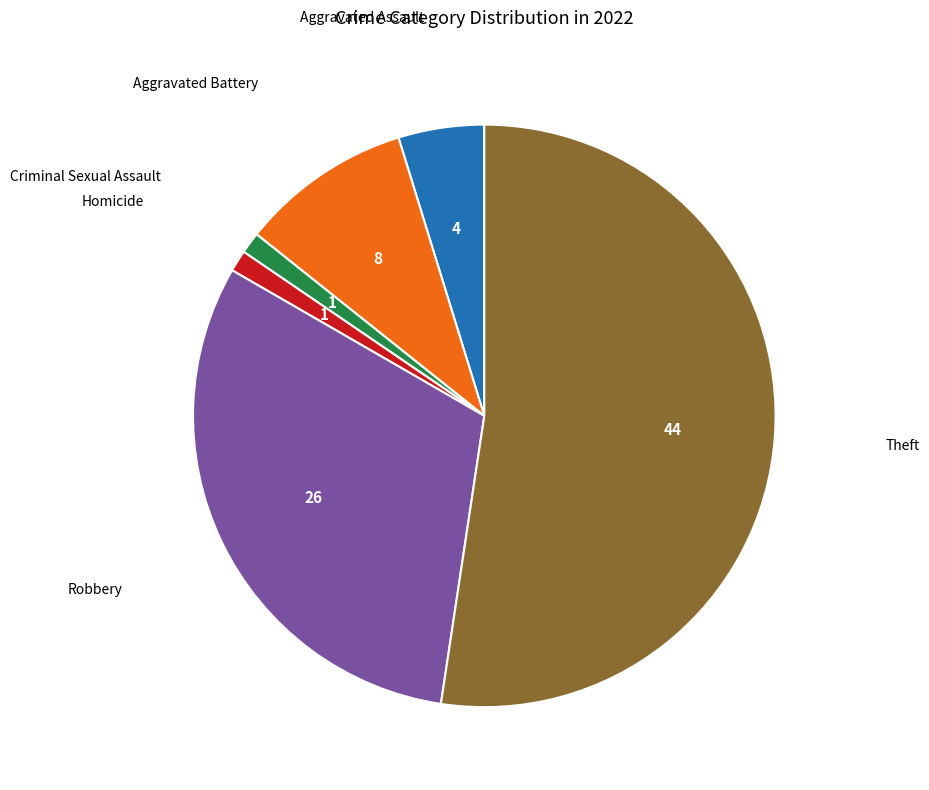

To the nearest percent, what is the average slice percentage?

17%